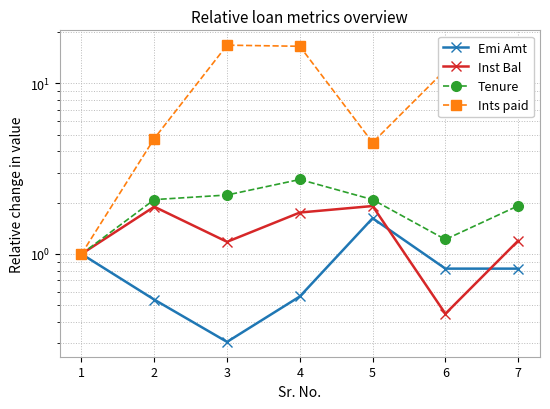

How many interior local peaks does the Tenure series have?

1